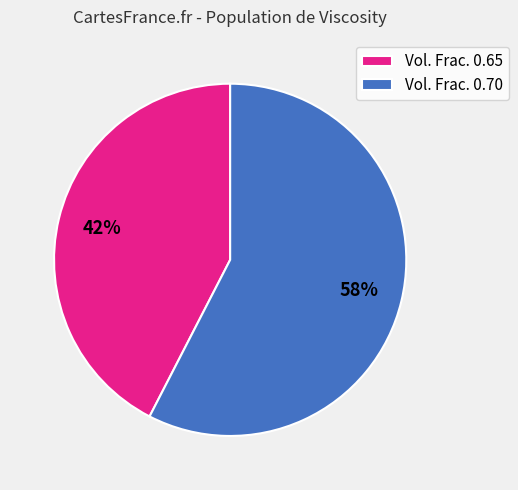

Does any single category account for the majority?

Yes